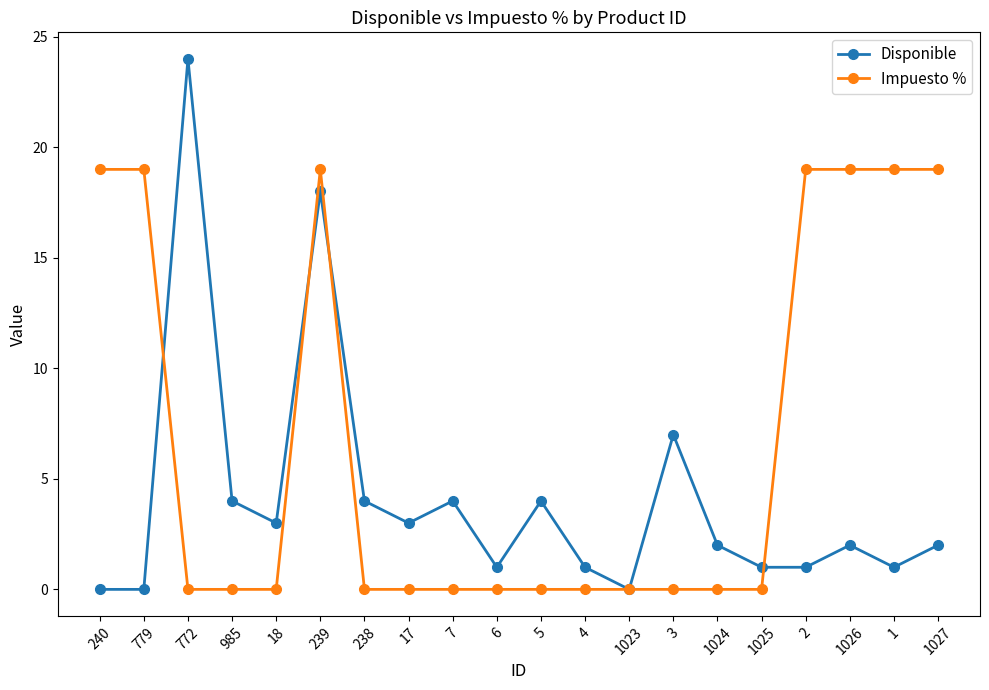

List the series in order of their peak value, highest first.

Disponible, Impuesto %